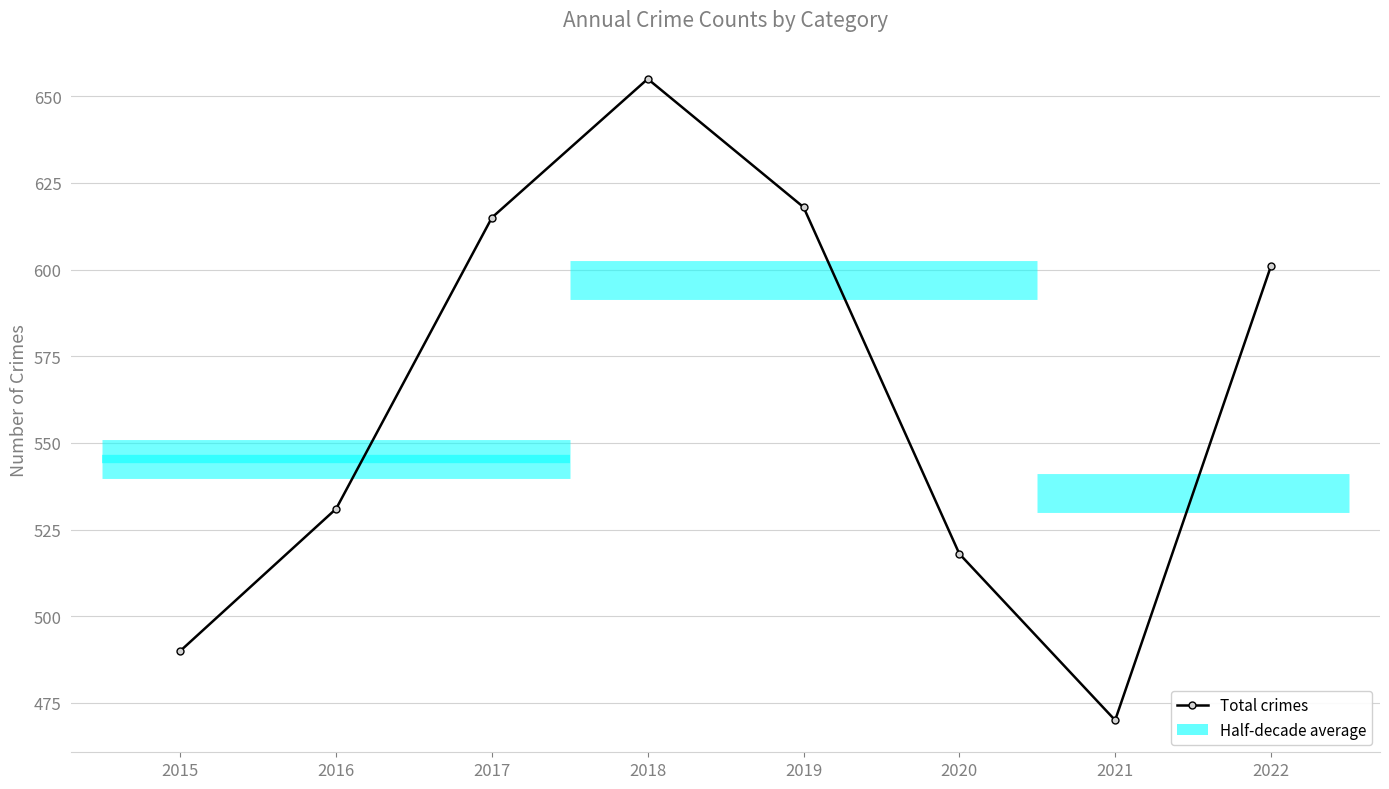

What is the difference between the second highest and second lowest values?

128